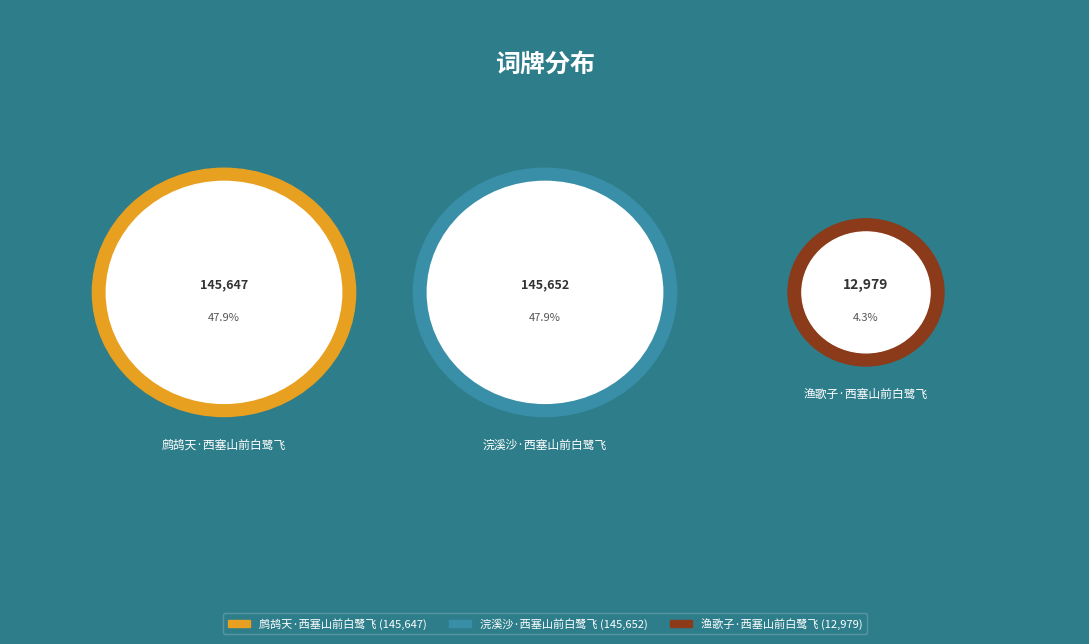

Is it true that 浣溪沙·西塞山前白鹭飞 is 54% of the pie?

False